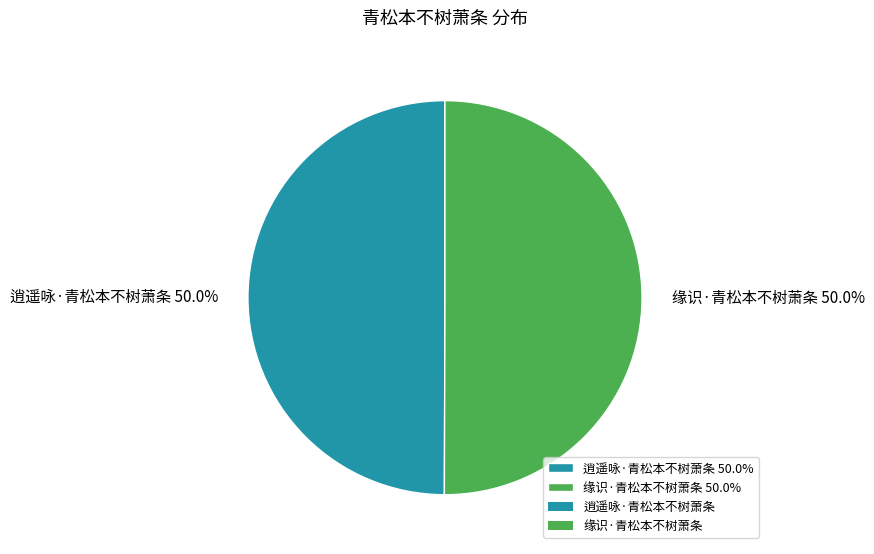

To the nearest percent, what percentage of the pie is 缘识·青松本不树萧条?

50%